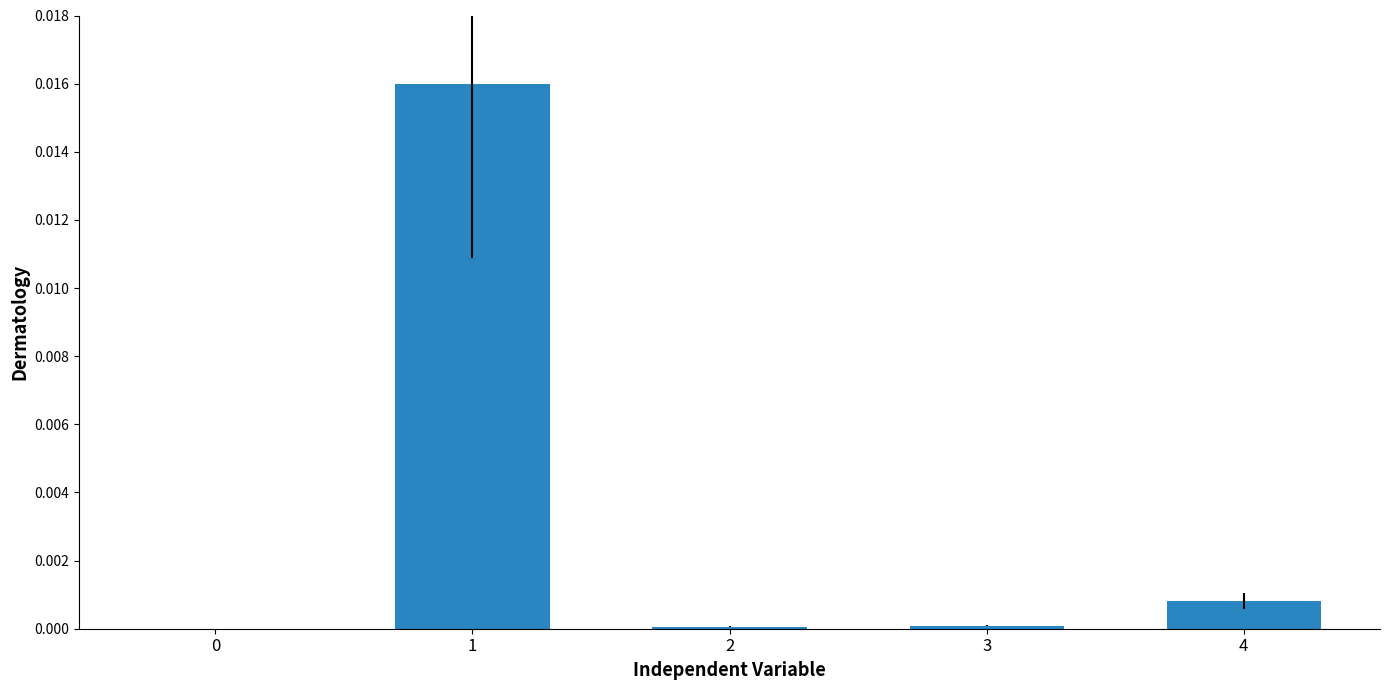

The value at 1 is 0.0. True or false?

True